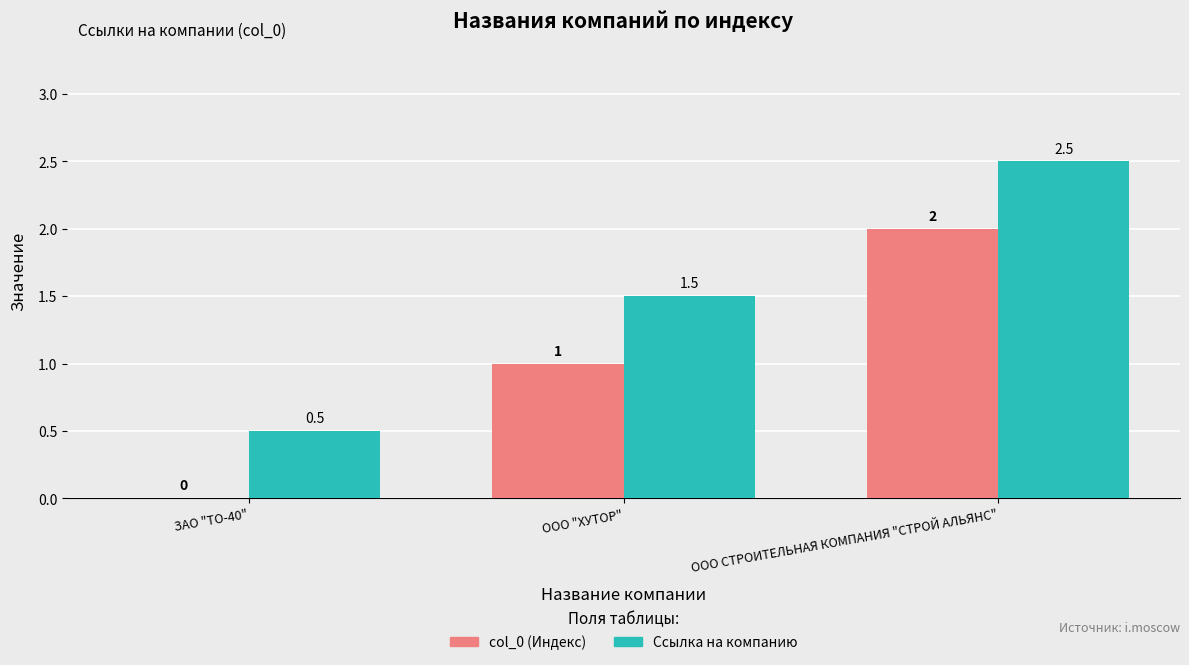

Read the Ссылка на компанию value at ООО "ХУТОР".

1.5